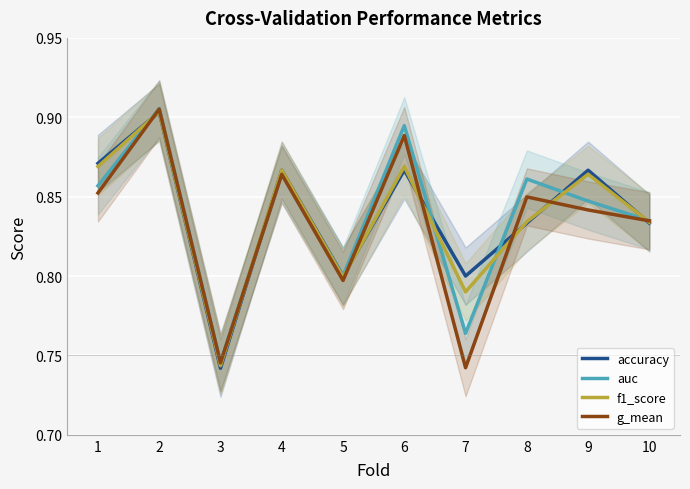

How many times do accuracy and auc cross each other?

6